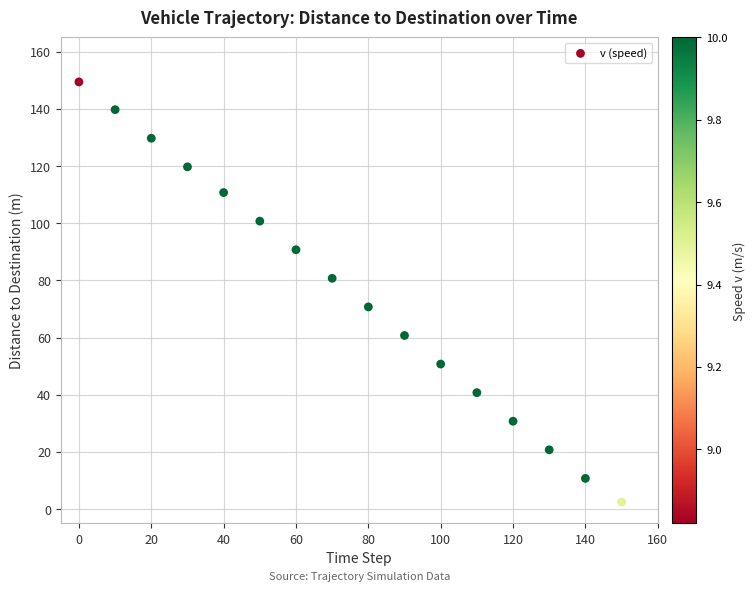

What is the range of X values (max minus min)?

150.0